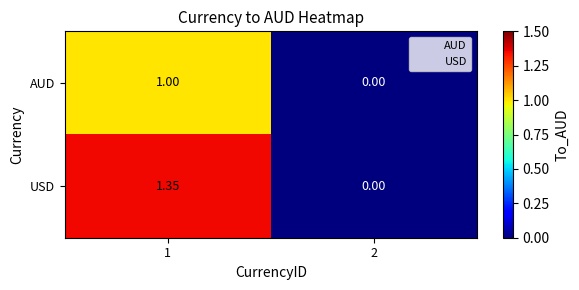

List the series in order of their peak value, highest first.

USD, AUD